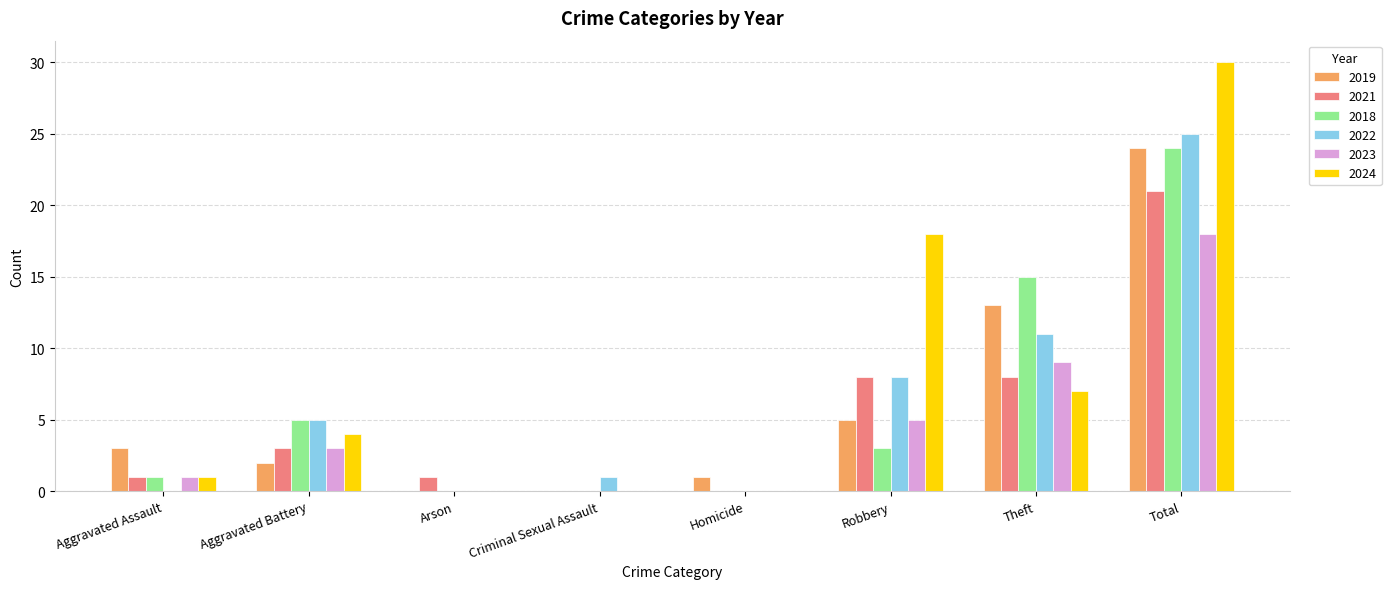

What is the sum of the 2024 values at Homicide and Total?

30